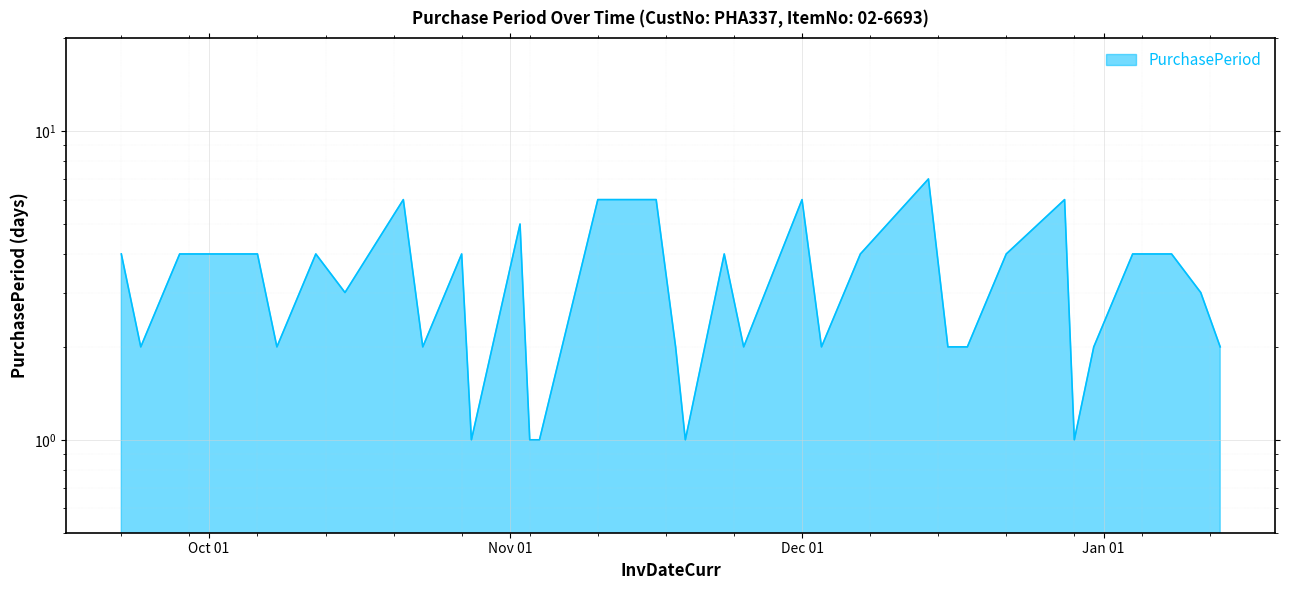

Which label corresponds to the largest value in the chart?

2015-12-14